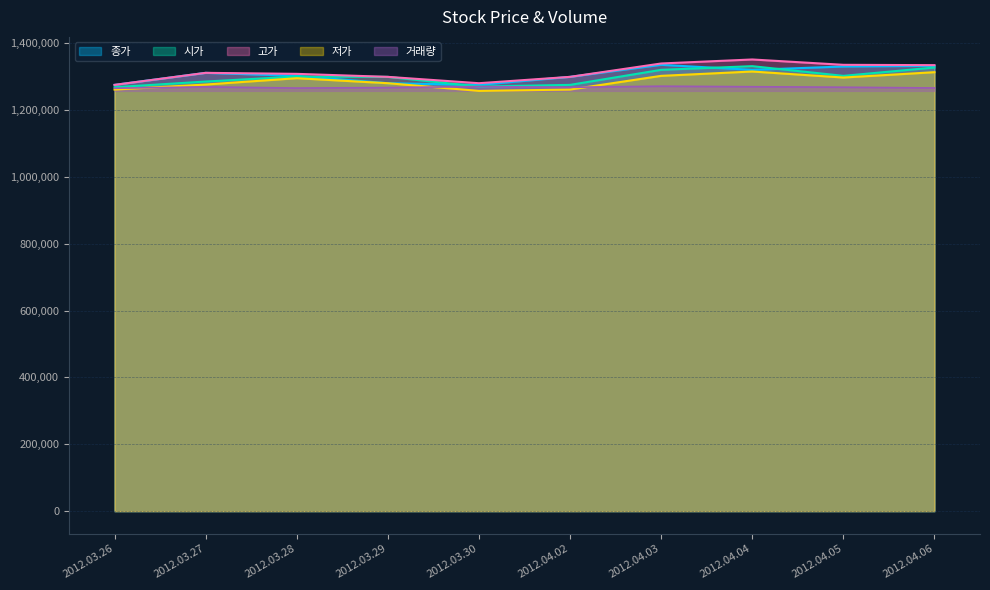

True or false: 저가 and 시가 cross at least once.

False